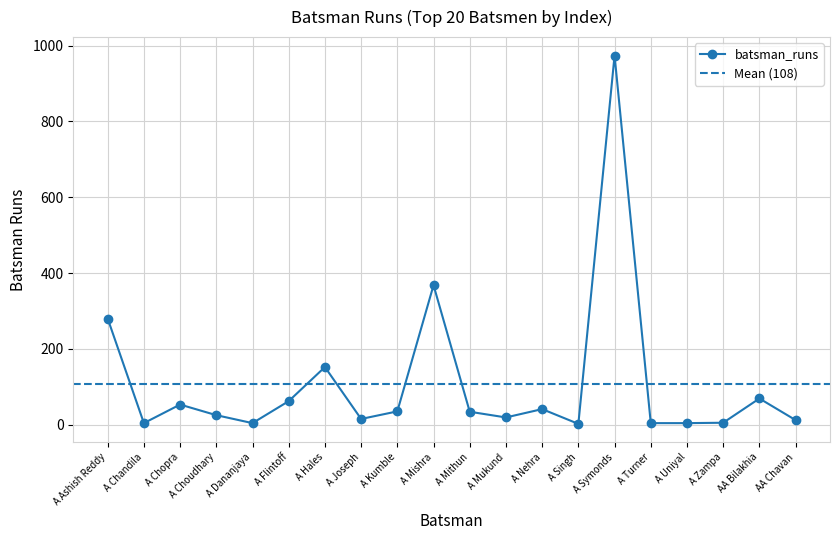

What is the sum of all values?

2162